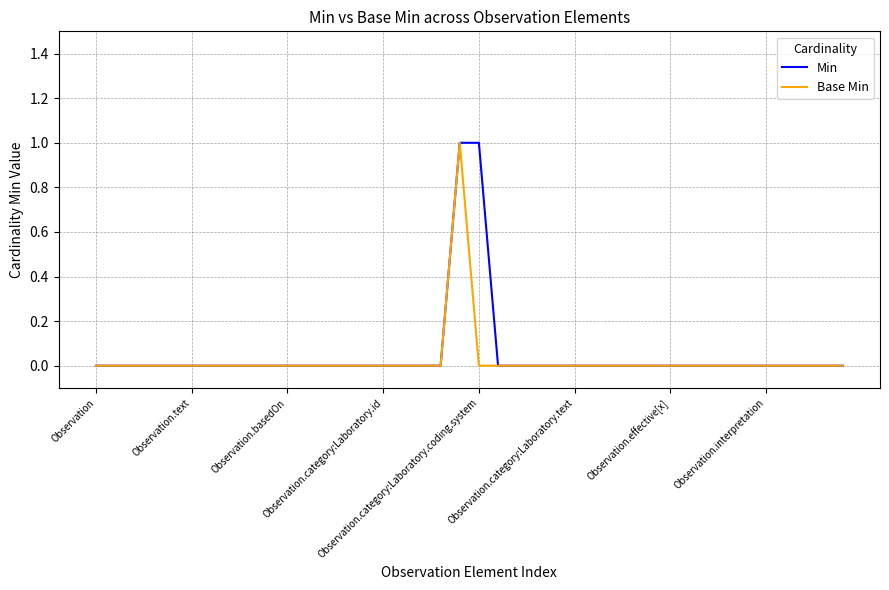

What is the label of the 19th point from the left?

18